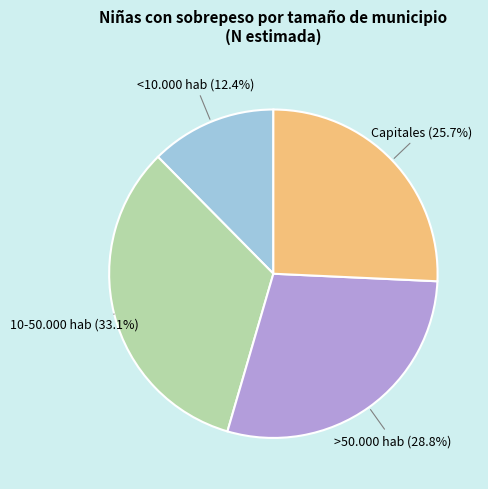

Is there any slice that represents more than half of the pie?

No